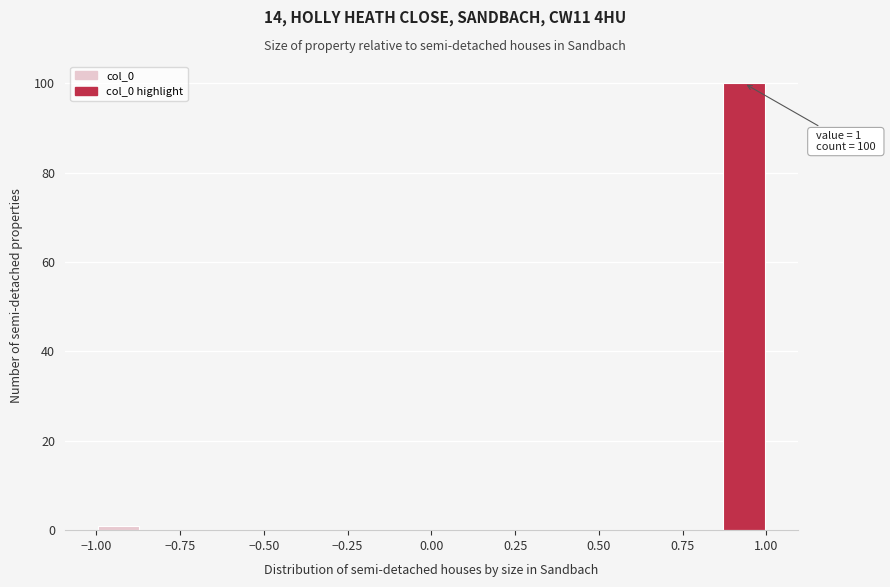

Read against the x-axis, roughly where is the centre of the tallest bar?

0.95